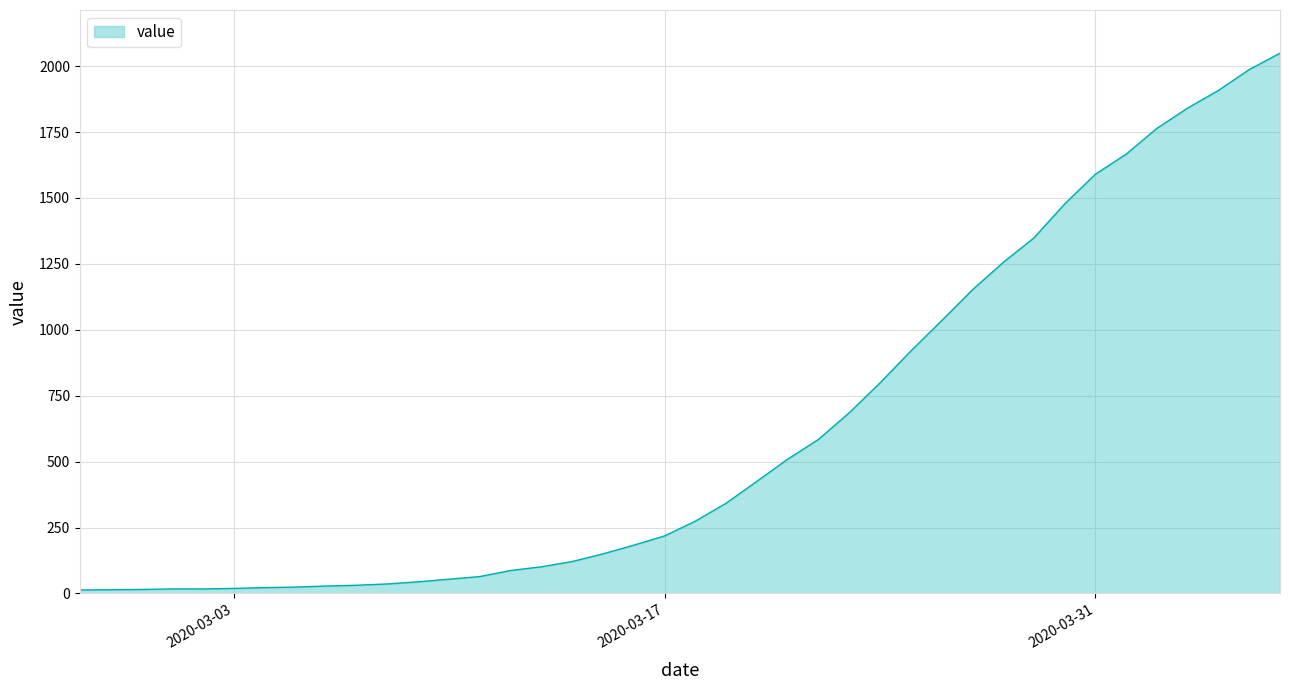

What is the difference between the maximum and minimum values?

2036